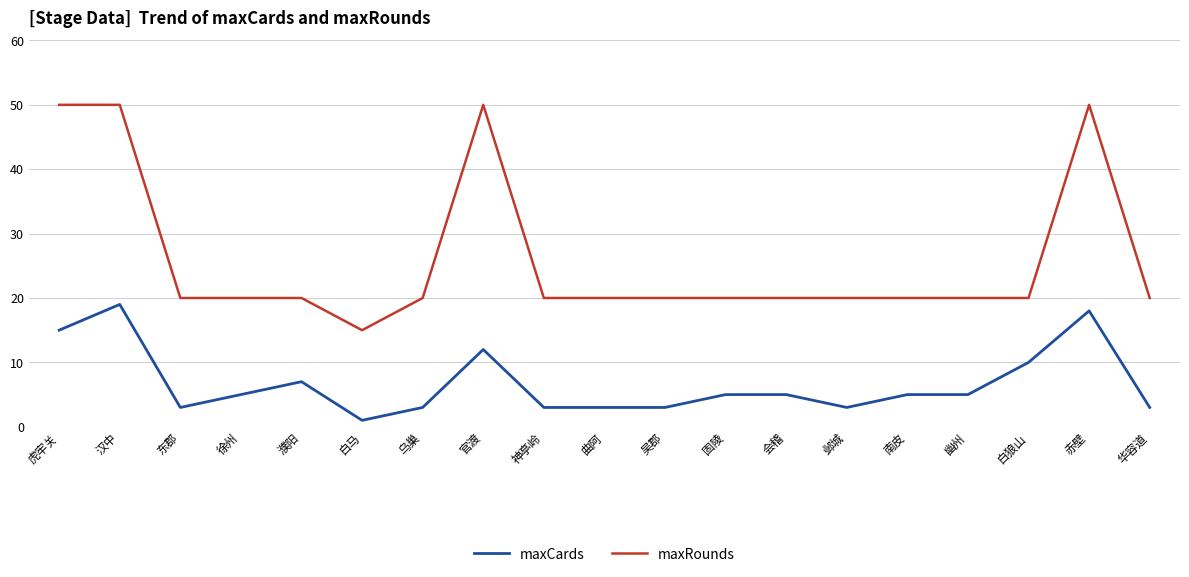

What is the difference between the highest and lowest values at 徐州?

15